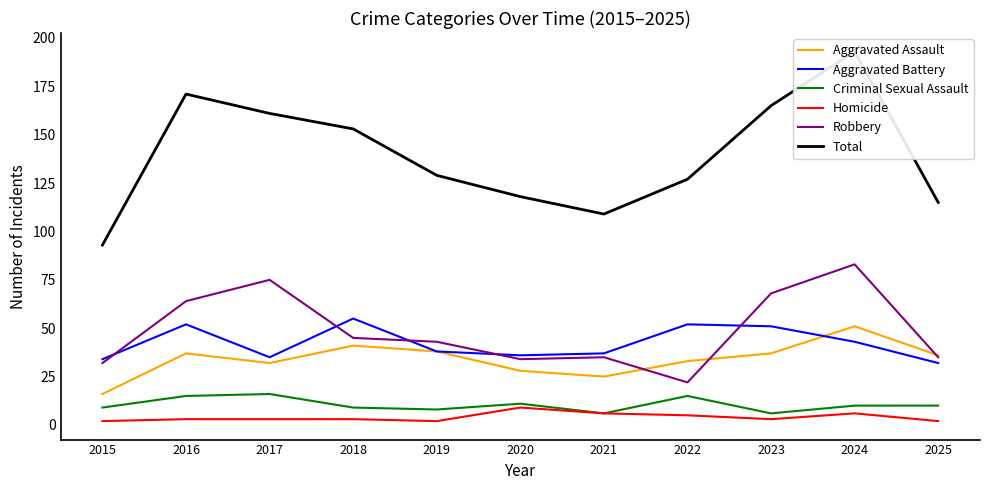

True or false: Aggravated Assault and Robbery intersect in this chart.

True